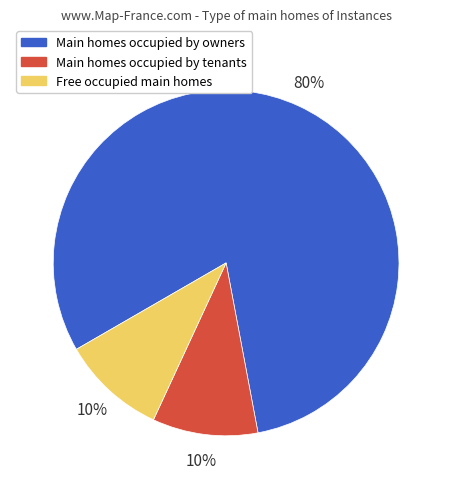

The Main homes occupied by owners slice represents 93% of the pie. True or false?

False